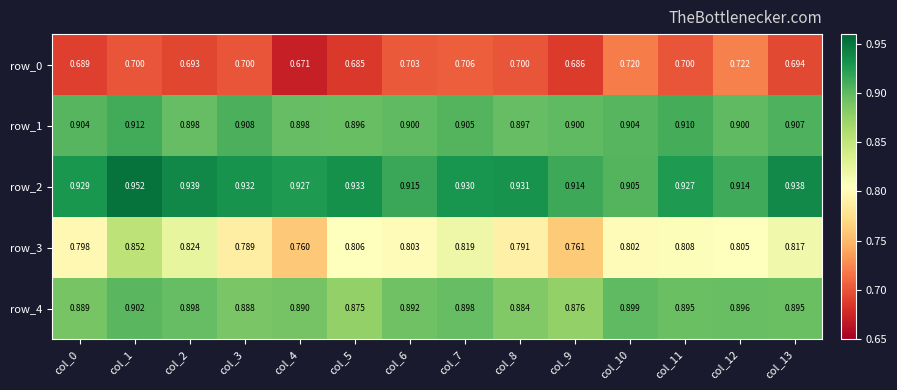

Reading left to right, transcribe all the data shown in this chart.

row_0: 0.7	0.7	0.7	0.7	0.7	0.7	0.7	0.7	0.7	0.7	0.7	0.7	0.7	0.7
row_1: 0.9	0.9	0.9	0.9	0.9	0.9	0.9	0.9	0.9	0.9	0.9	0.9	0.9	0.9
row_2: 0.9	1.0	0.9	0.9	0.9	0.9	0.9	0.9	0.9	0.9	0.9	0.9	0.9	0.9
row_3: 0.8	0.9	0.8	0.8	0.8	0.8	0.8	0.8	0.8	0.8	0.8	0.8	0.8	0.8
row_4: 0.9	0.9	0.9	0.9	0.9	0.9	0.9	0.9	0.9	0.9	0.9	0.9	0.9	0.9